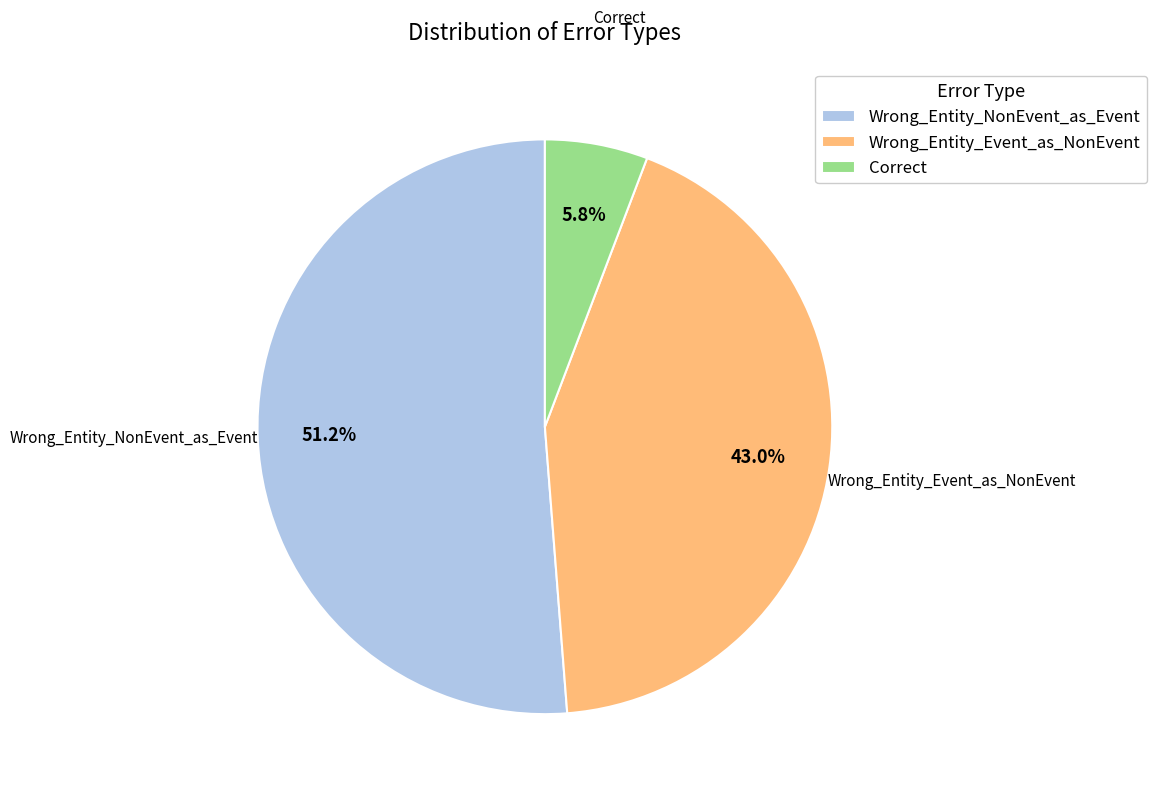

To the nearest percent, what is the difference between the Wrong_Entity_Event_as_NonEvent and Wrong_Entity_NonEvent_as_Event slice percentages?

8%